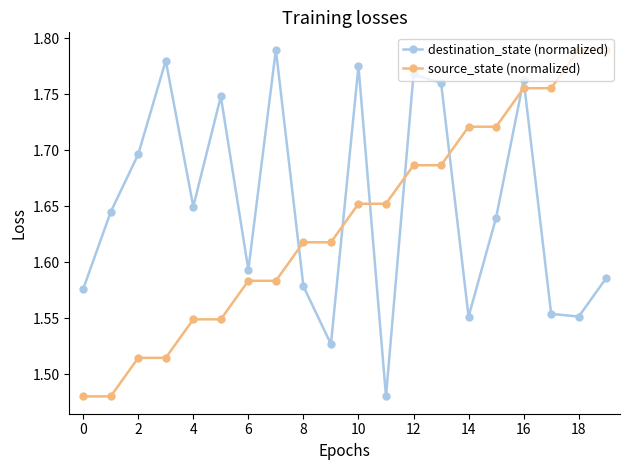

Count the source_state (normalized) values in the range 1 to 2.

20